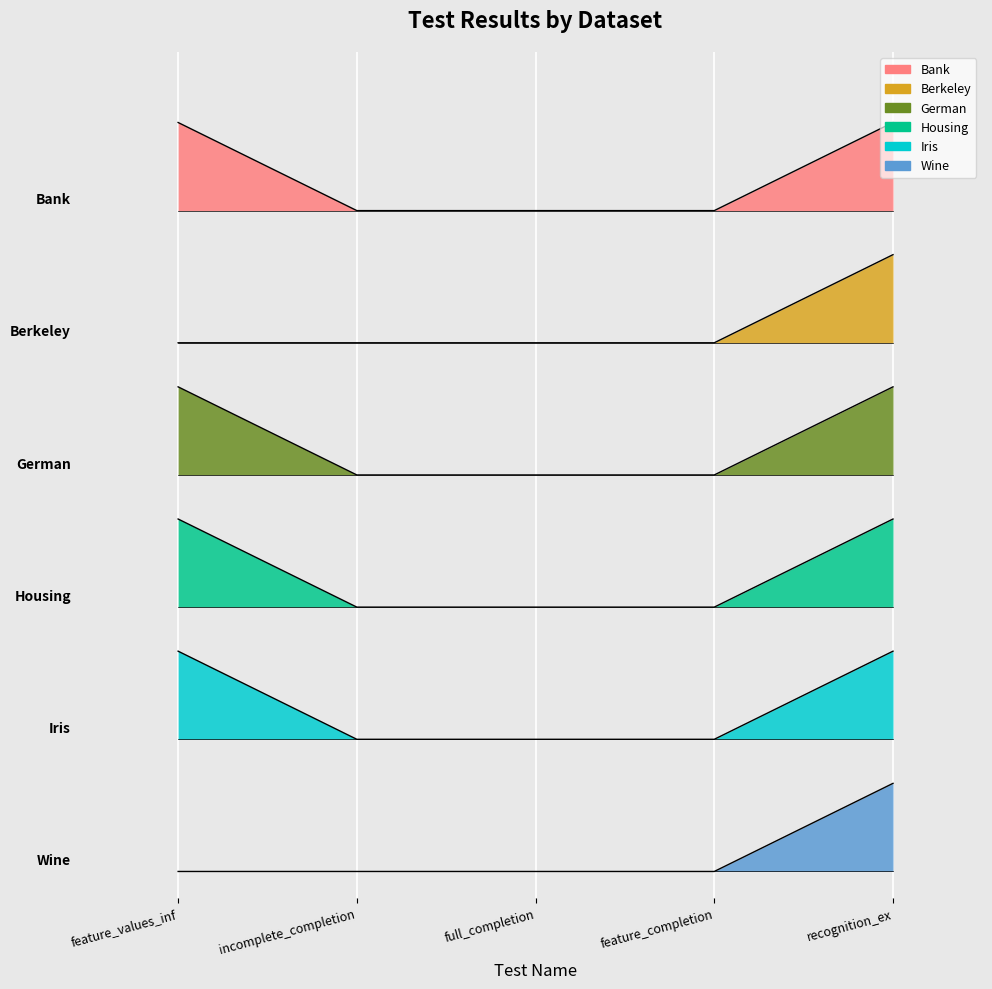

True or false: Housing and Bank intersect in this chart.

False